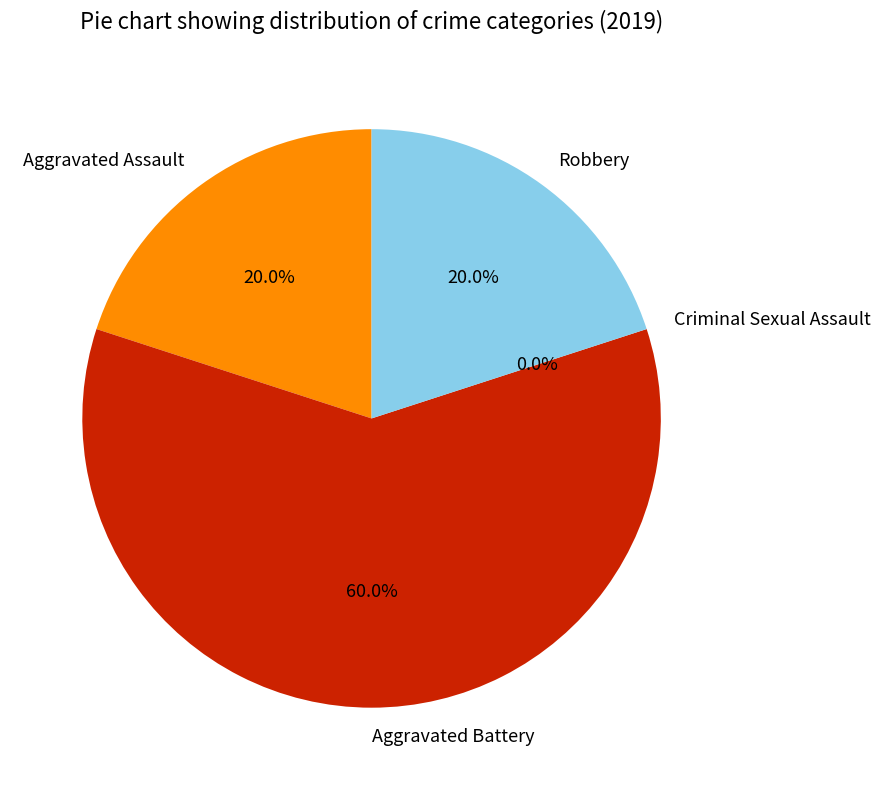

Between Criminal Sexual Assault and Aggravated Battery, which is larger?

Aggravated Battery